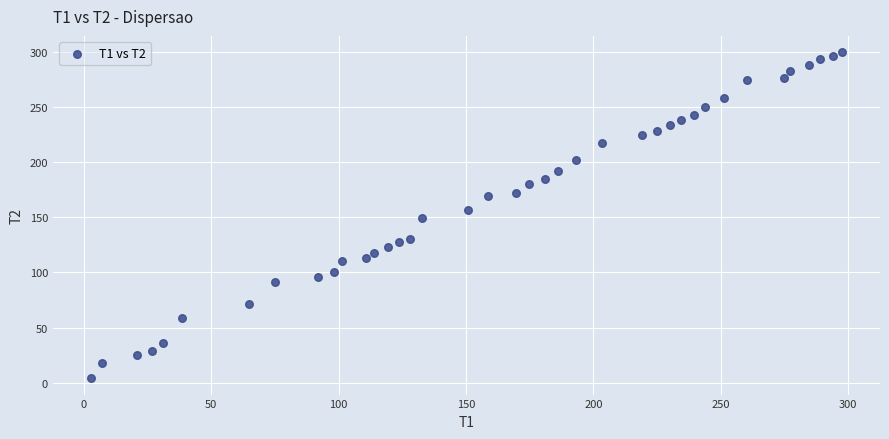

What is the range of X values (max minus min)?

295.0